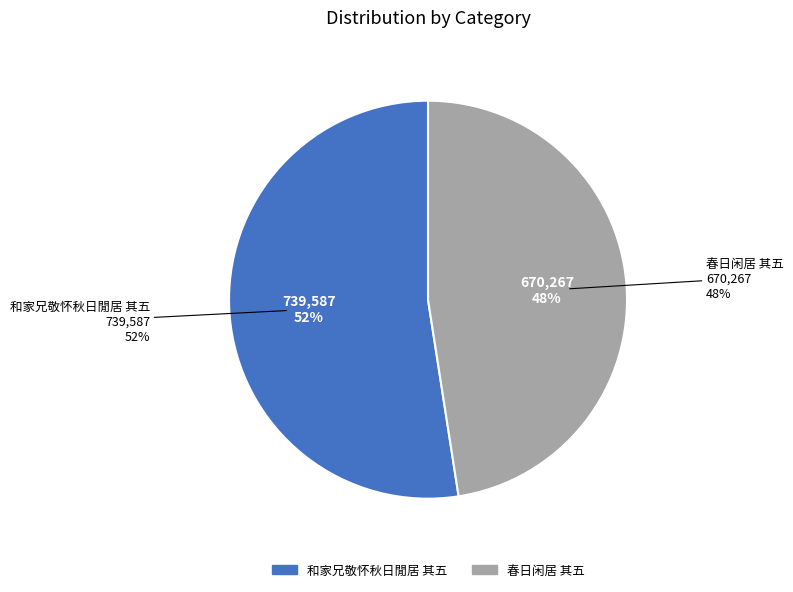

Which slice is the largest?

和家兄敬怀秋日閒居 其五